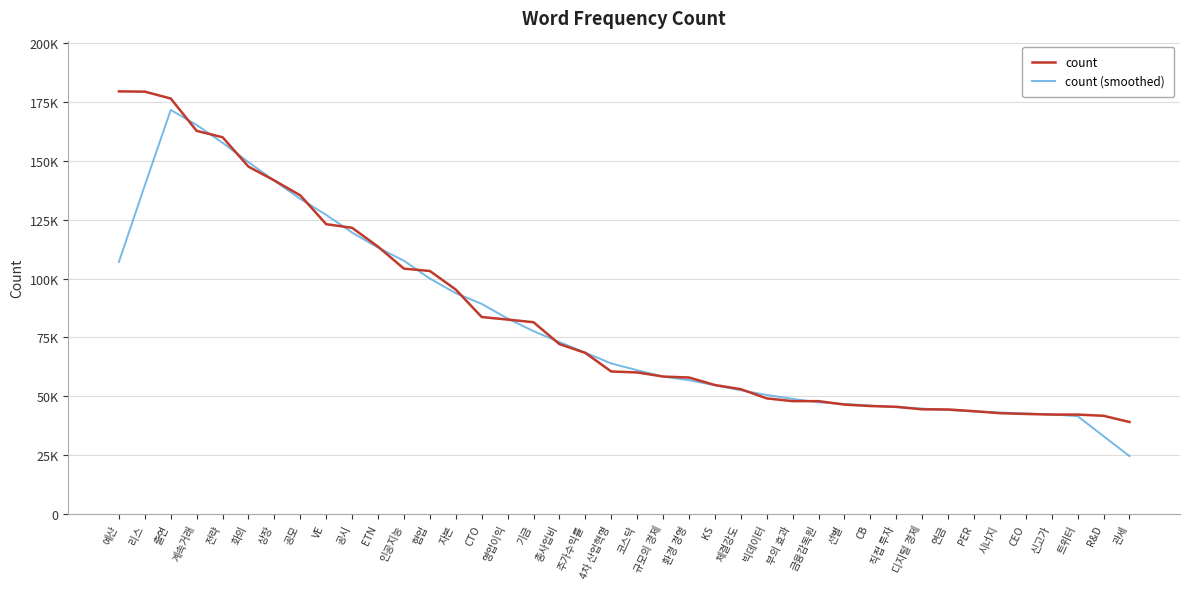

Which series has the widest spread of values?

count (smoothed)